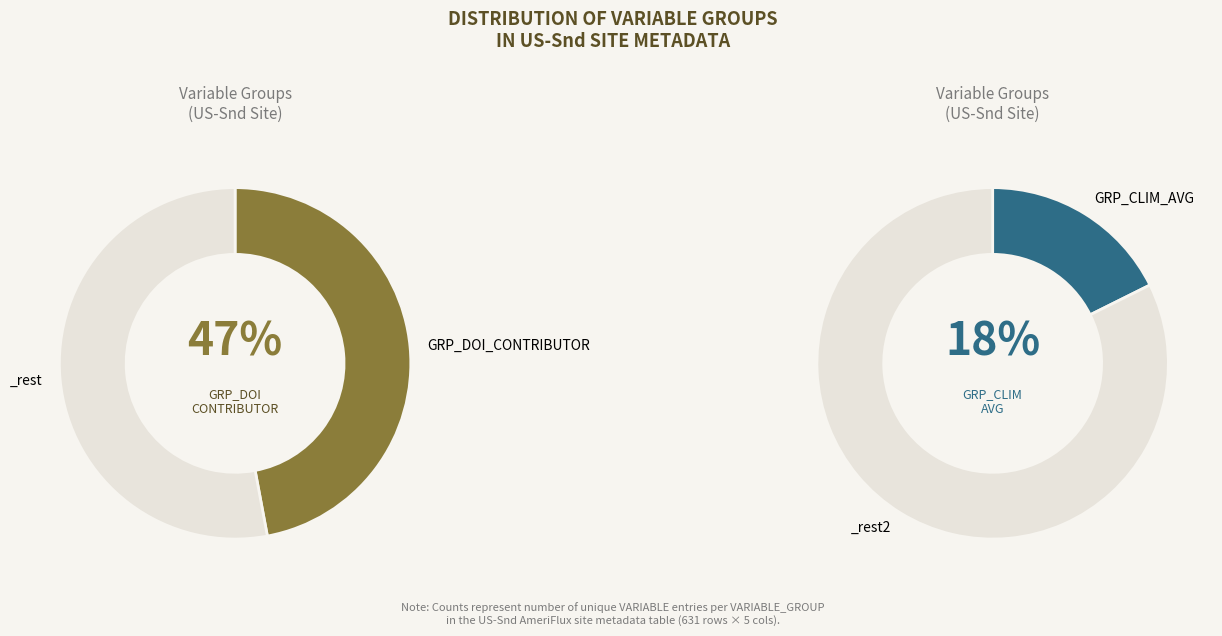

What percentage is the GRP_DOI_CONTRIBUTOR slice, to the nearest percent?

47%